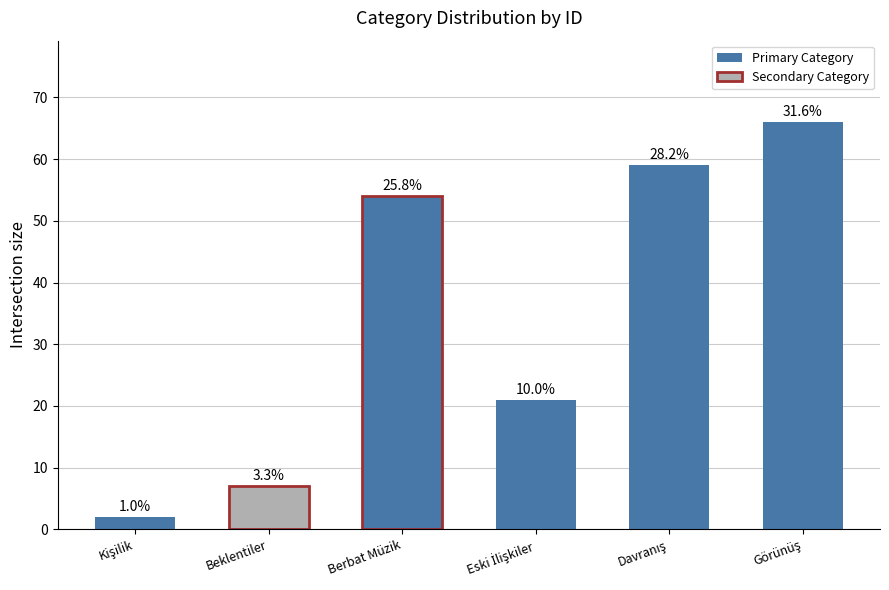

What is the difference between the maximum and second lowest values?

59